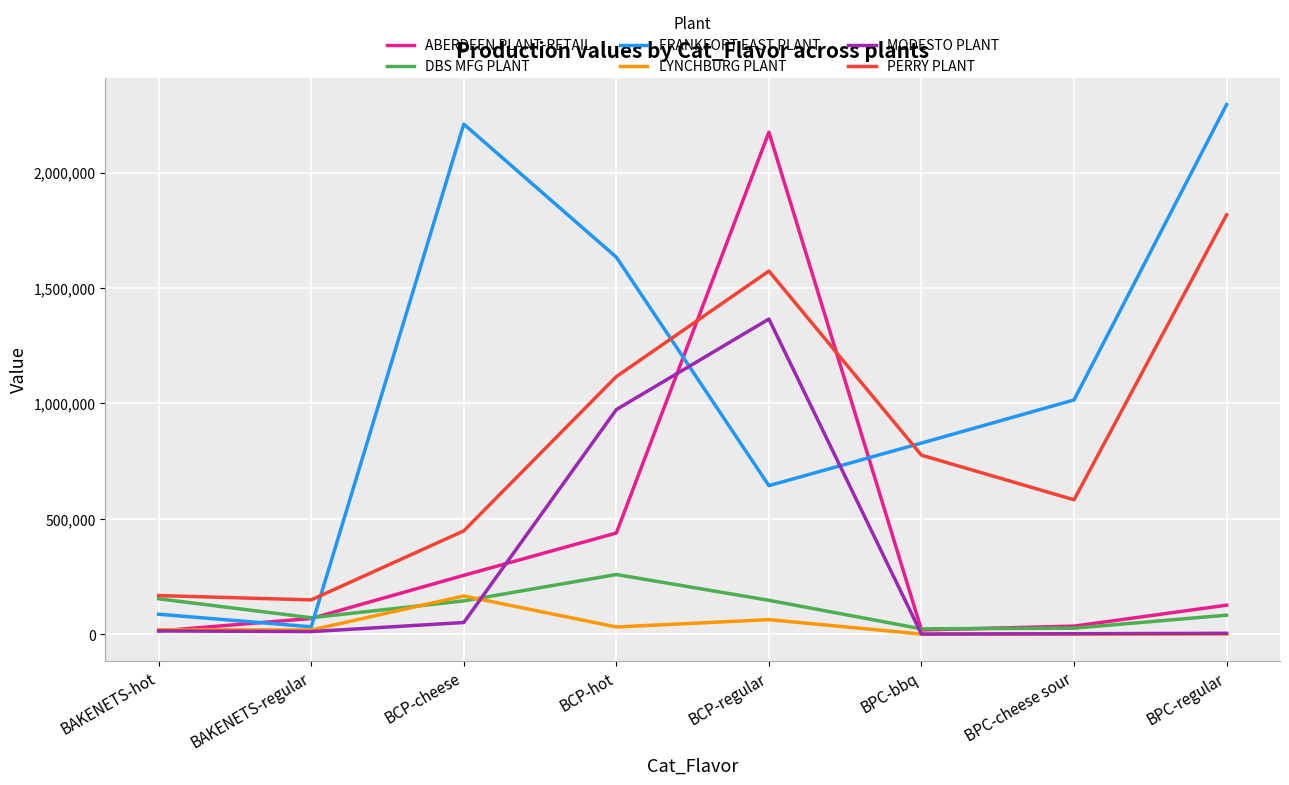

Read the LYNCHBURG PLANT value at BPC-bbq.

1370.4